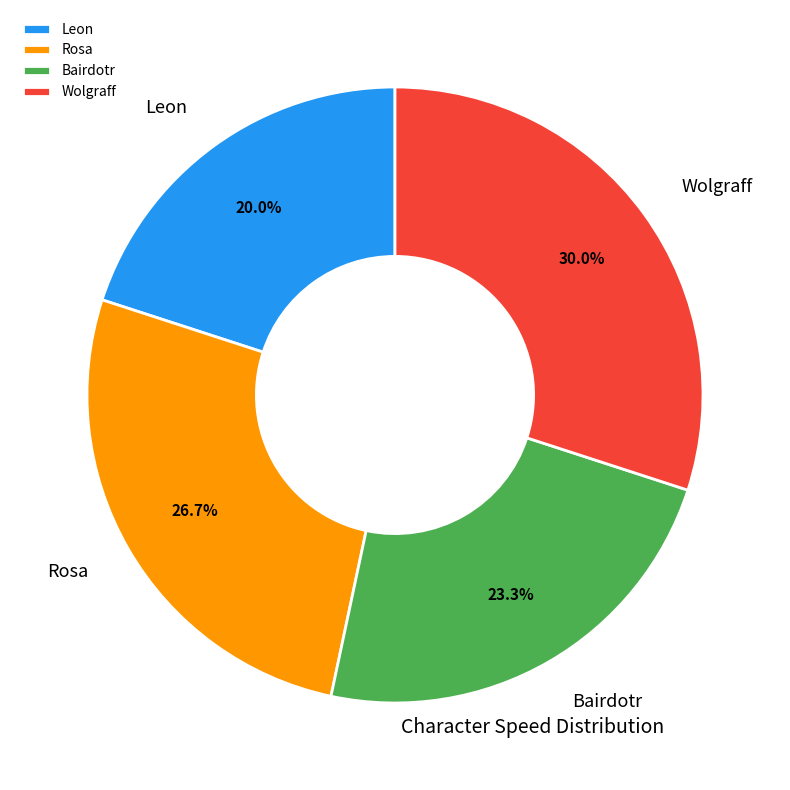

Which category has the biggest portion of the pie?

Wolgraff